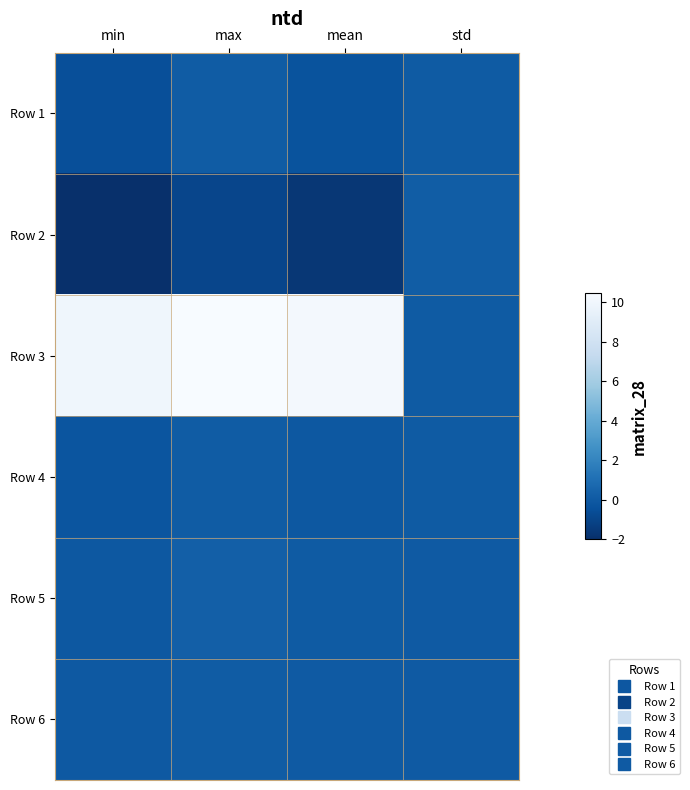

Which category has the highest value across all series?

max